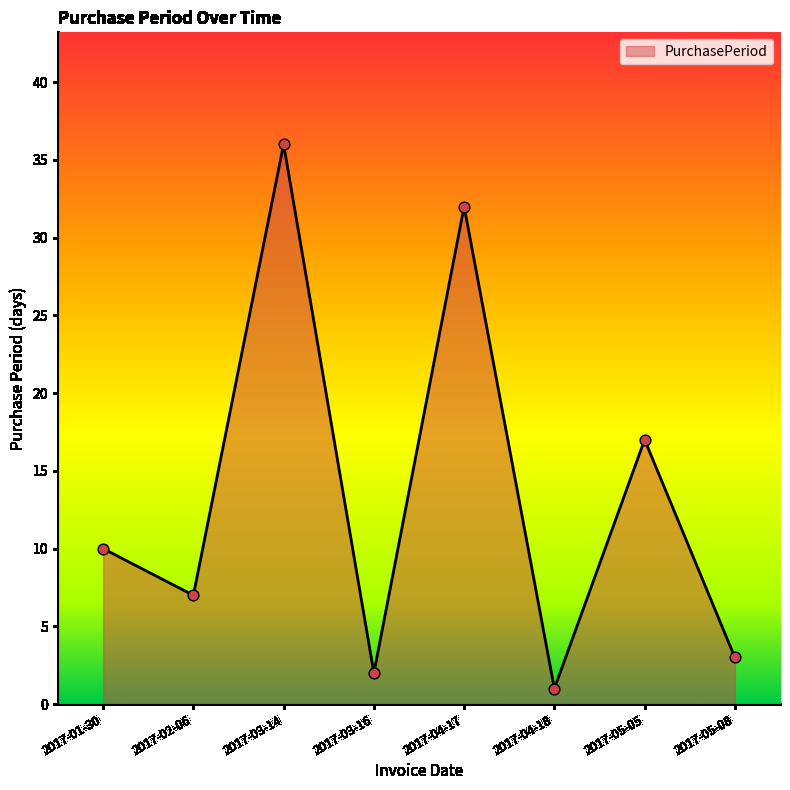

Approximately how many times larger is the value at 2017-04-18 compared to 2017-02-06?

0.1